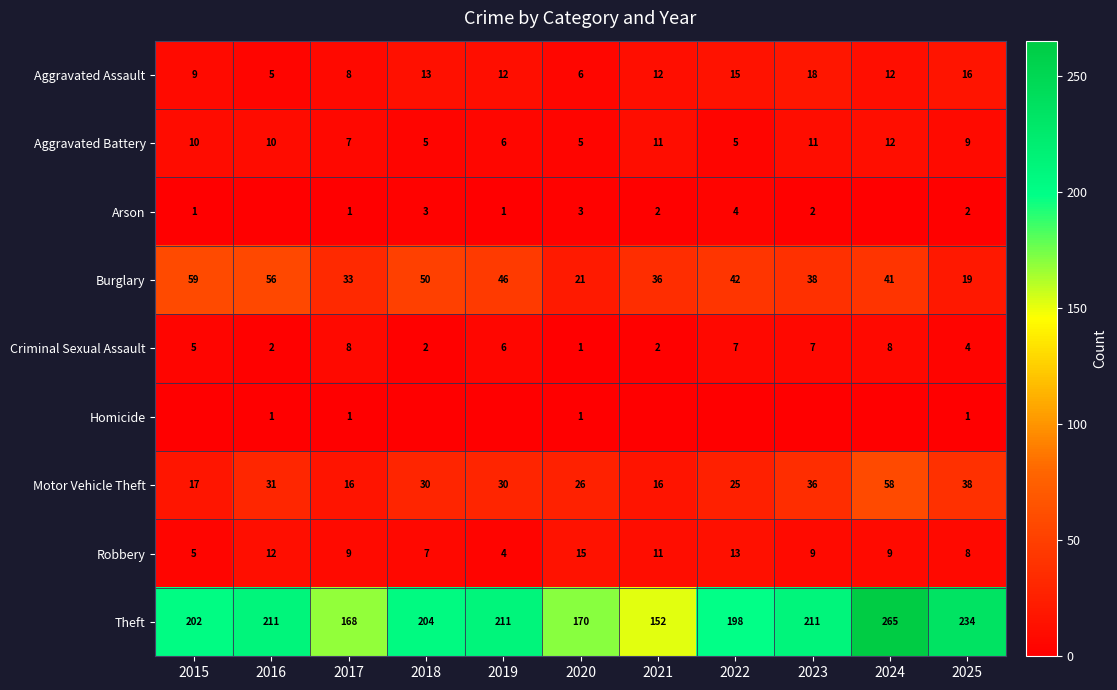

What is the total value across all series at 2016?

328